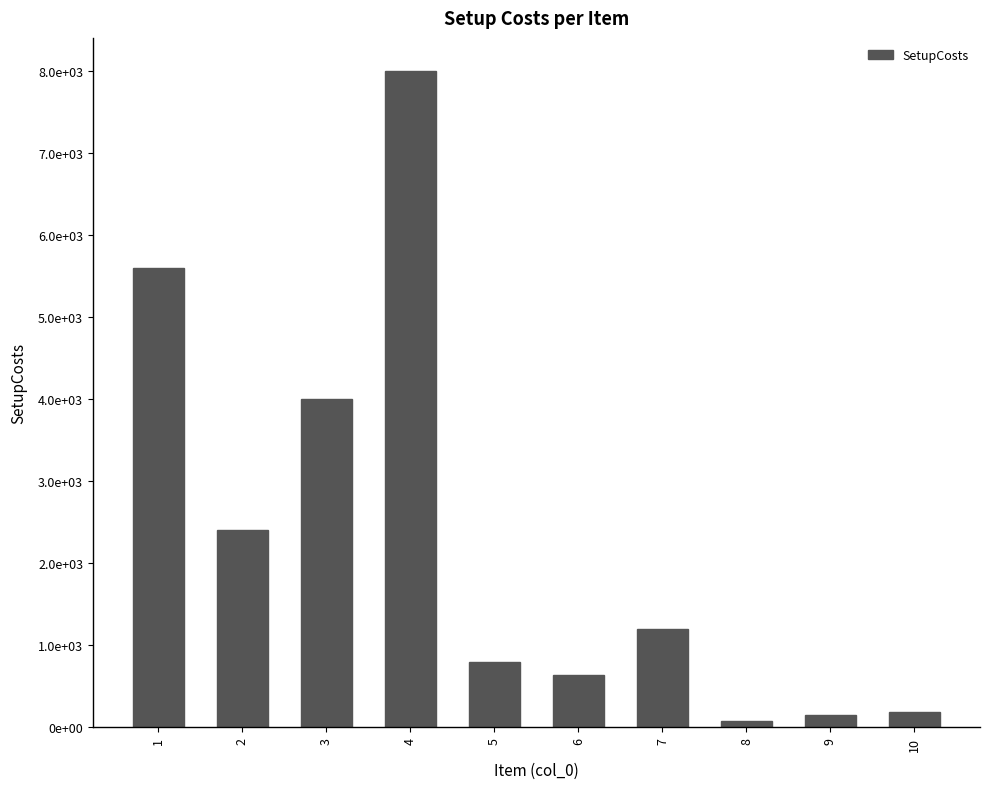

The chart shows a value of 1786 at 7. True or false?

False